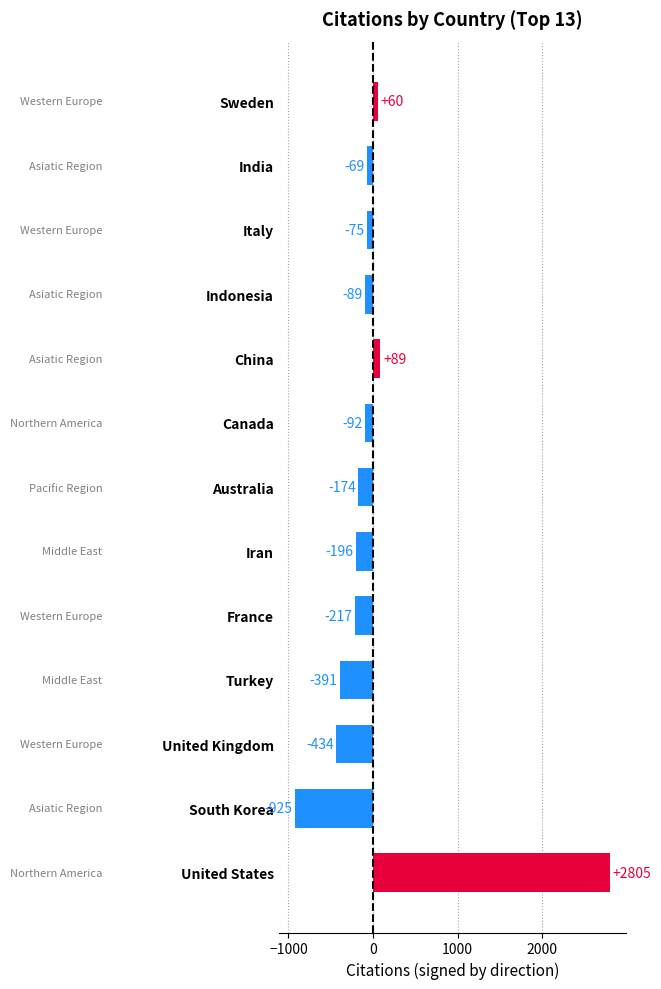

Rank the categories by value from lowest to highest.

South Korea, United Kingdom, Turkey, France, Iran, Australia, Canada, Indonesia, Italy, India, Sweden, China, United States